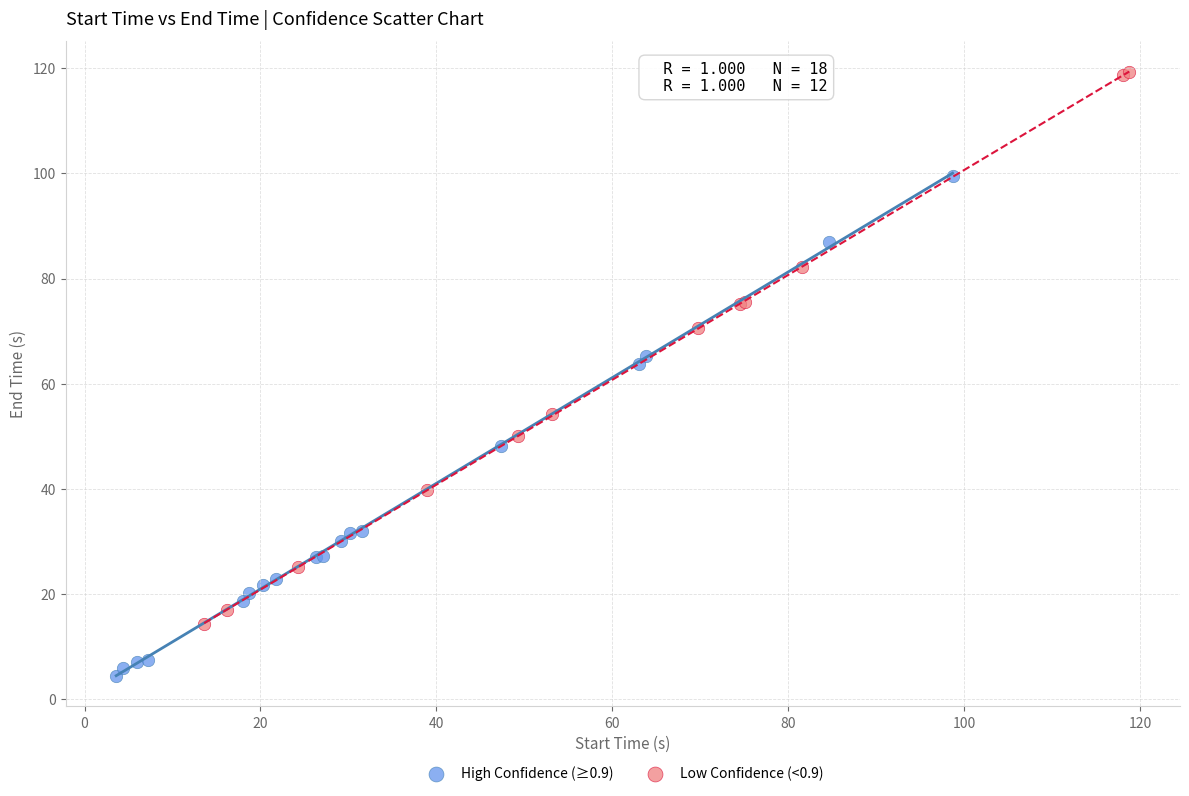

Which series reaches the maximum Y coordinate?

Low Confidence (<0.9)